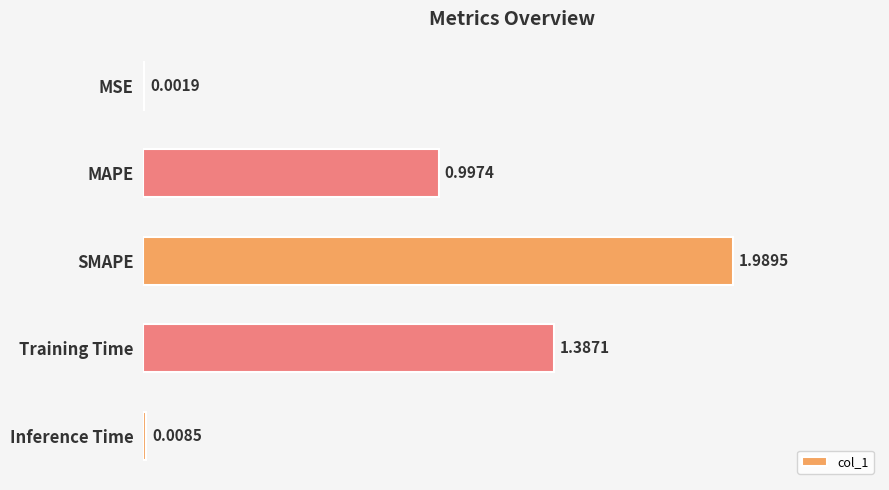

Which category has the highest value across all series?

SMAPE